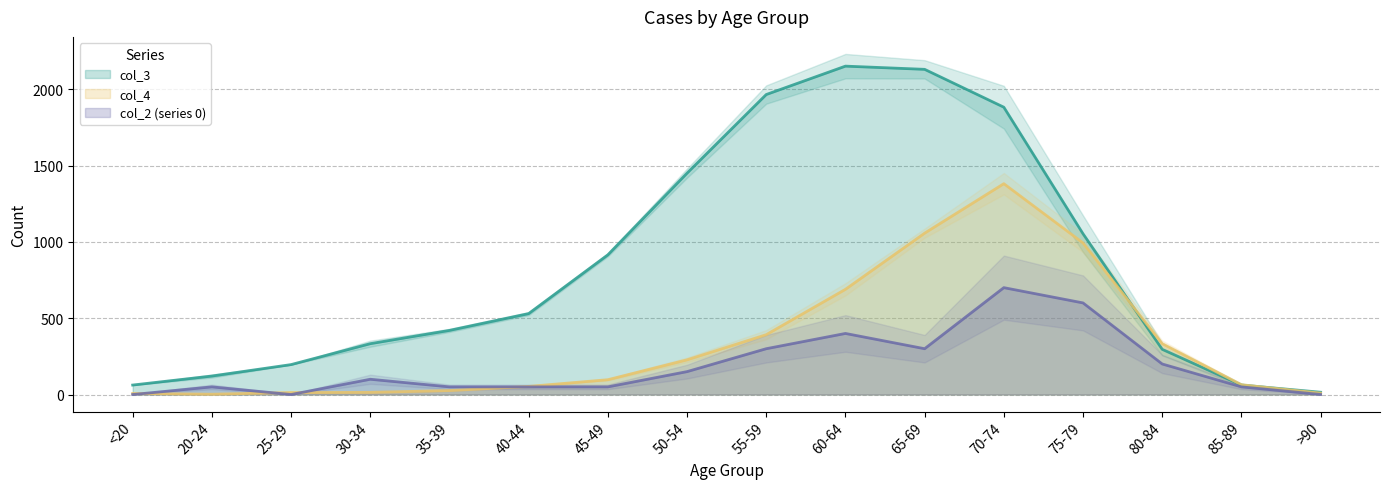

Reading left to right, extract all data points from this chart.

col_2 (series 0): 0	50	0	100	50	50	50	150	300	400	300	700	600	200	50	0
col_3: 62	121	196	333	420	530	915	1450	1965	2151	2130	1882	1053	296	62	15
col_4: 7	2	13	14	26	53	97	227	392	689	1057	1381	993	333	64	9